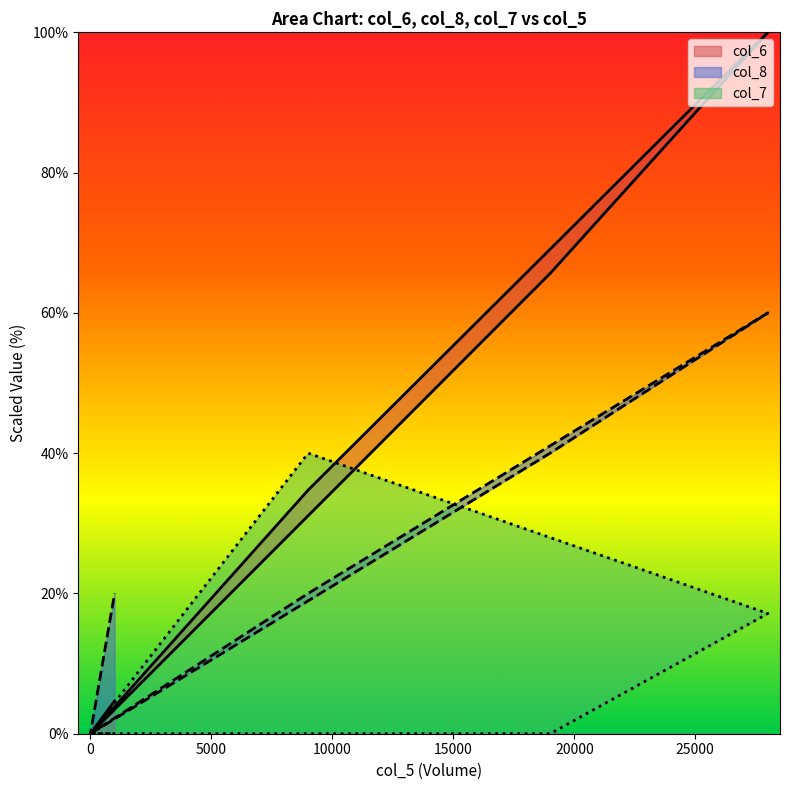

Rank the series by their average value, from highest to lowest.

col_6, col_8, col_7